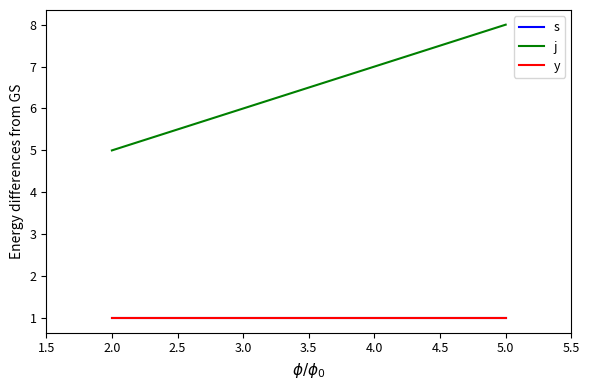

Reading left to right, what are all the values shown in this chart?

s: 1	1
j: 5	8
y: 1	1